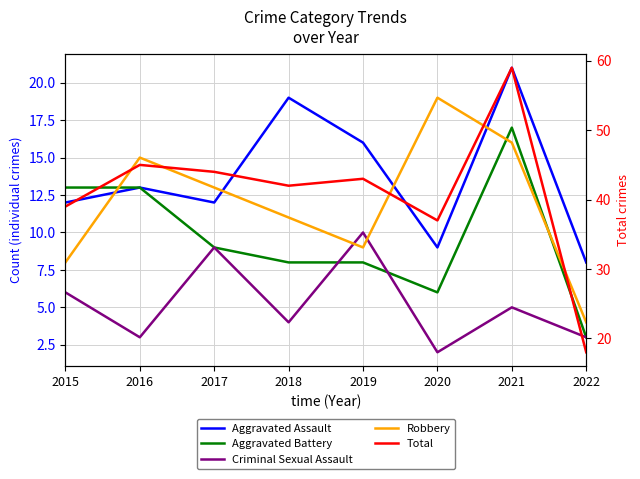

At which label does Aggravated Assault reach its peak?

2021